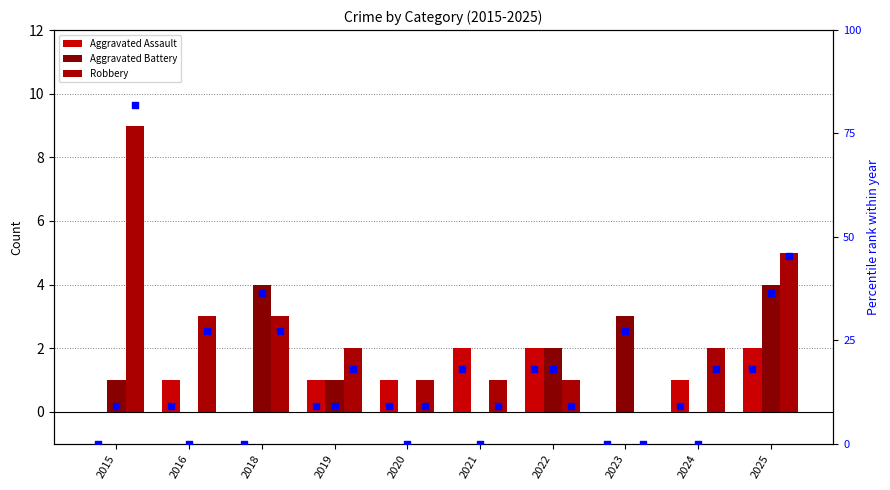

What is the total value across all series at 2025?

111.0